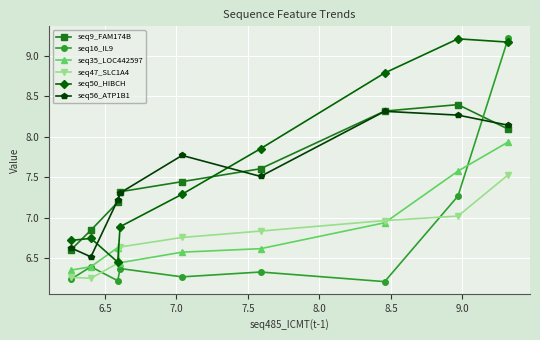

What is the lowest value of the seq56_ATP1B1 series?

6.5